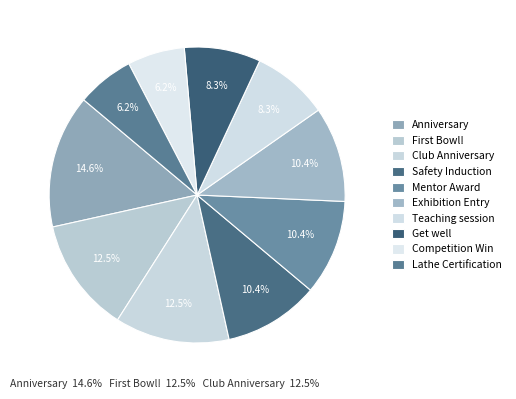

How many segments does this pie chart have?

10